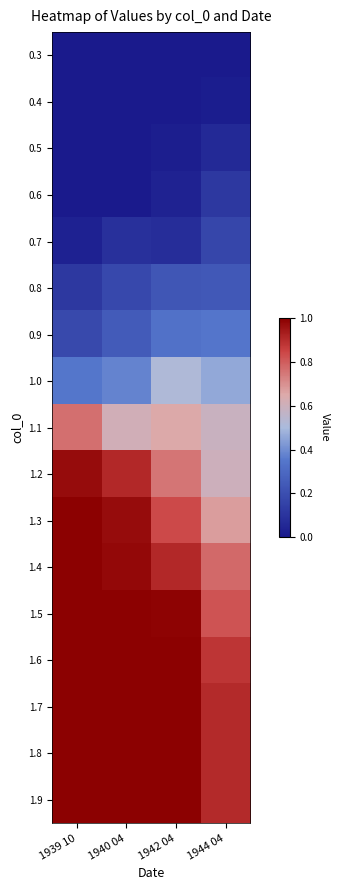

What is the spread (max minus min) of values at 1942 04?

1.0